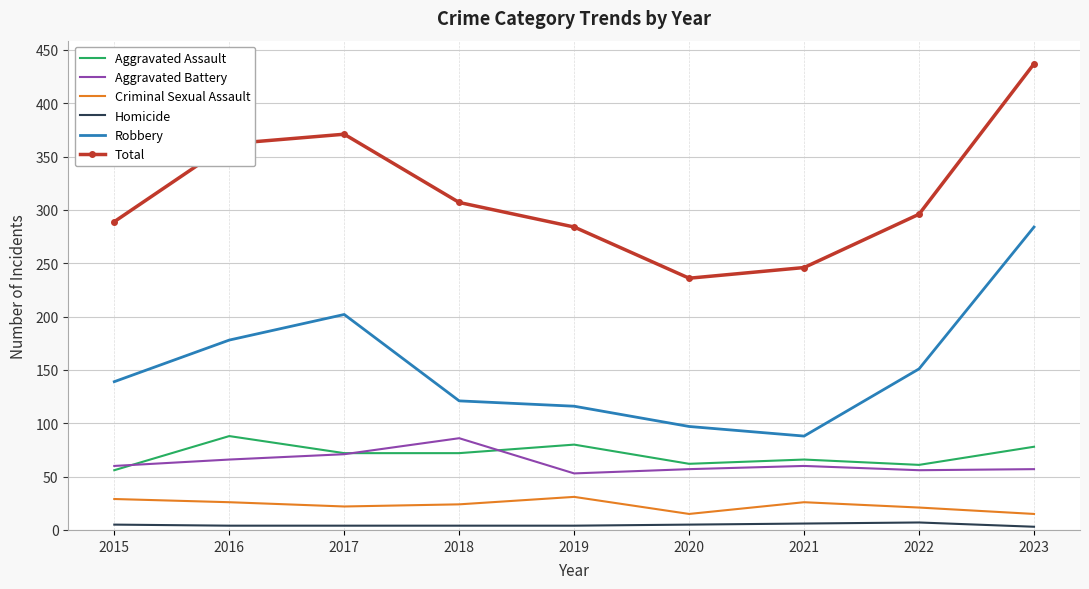

At which category does the chart reach its peak across all series?

2023